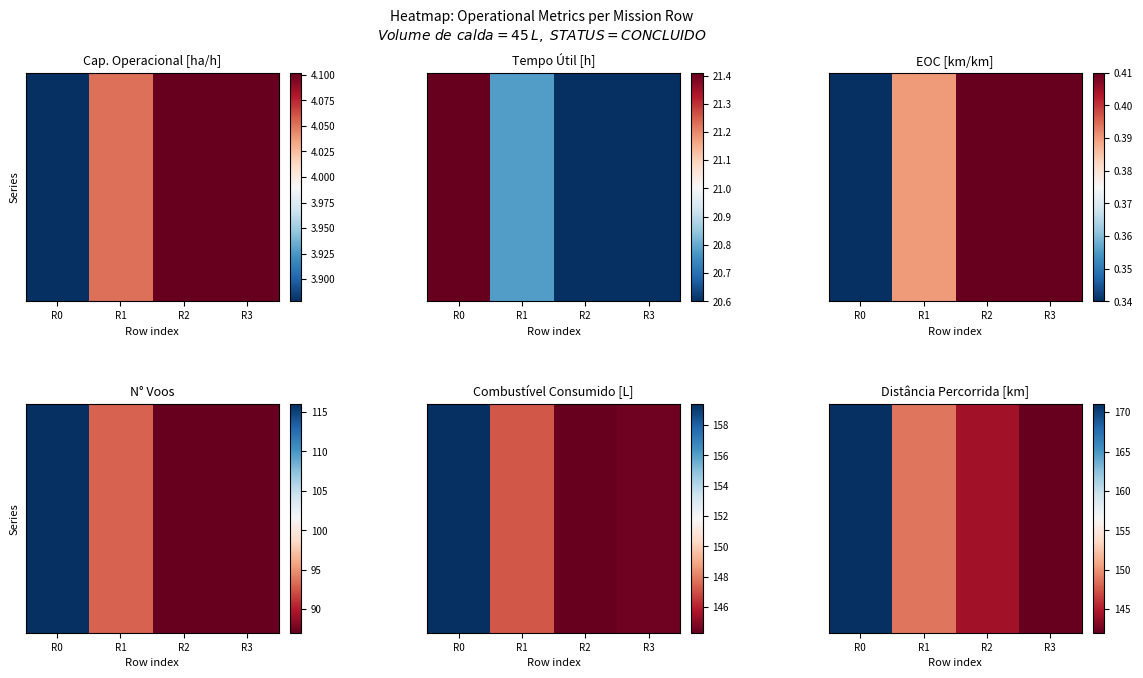

What is the sum of the values at R0 and R2?

315.3